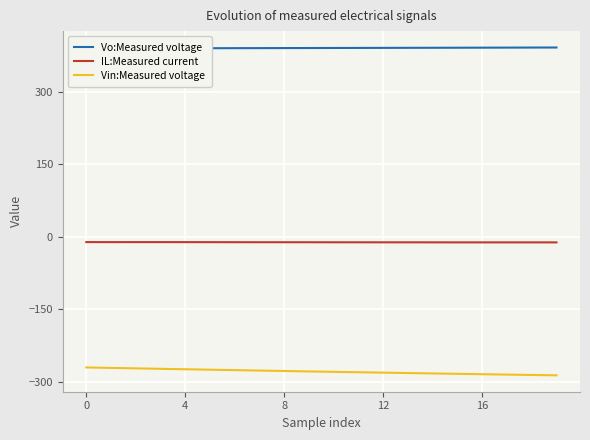

Between 10 and 19, which is larger?

19